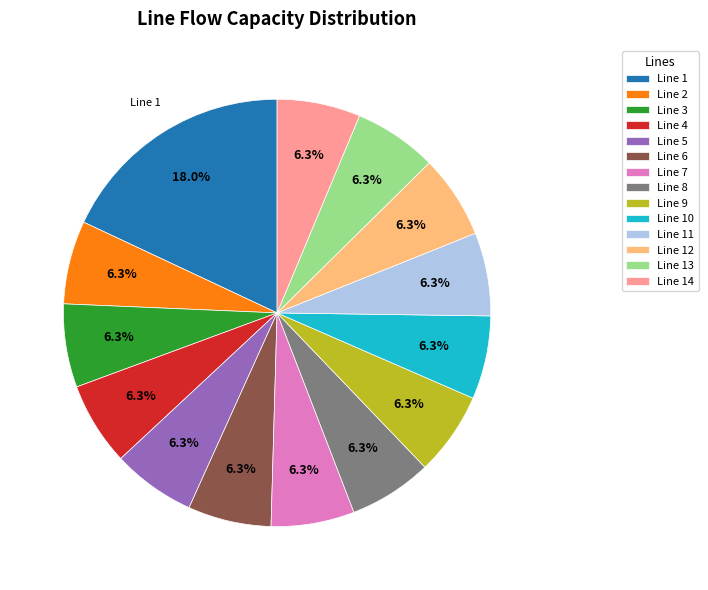

What is the ratio of the value at Line 3 to the value at Line 9?

1.0